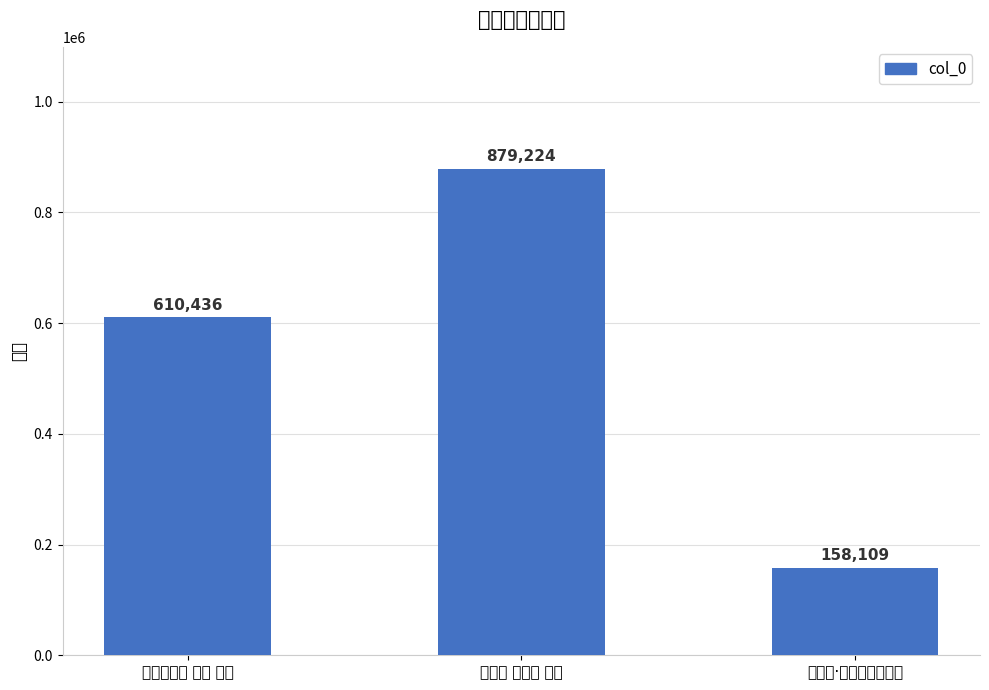

At which category does the chart reach its peak across all series?

满江红 其十五 丹桂